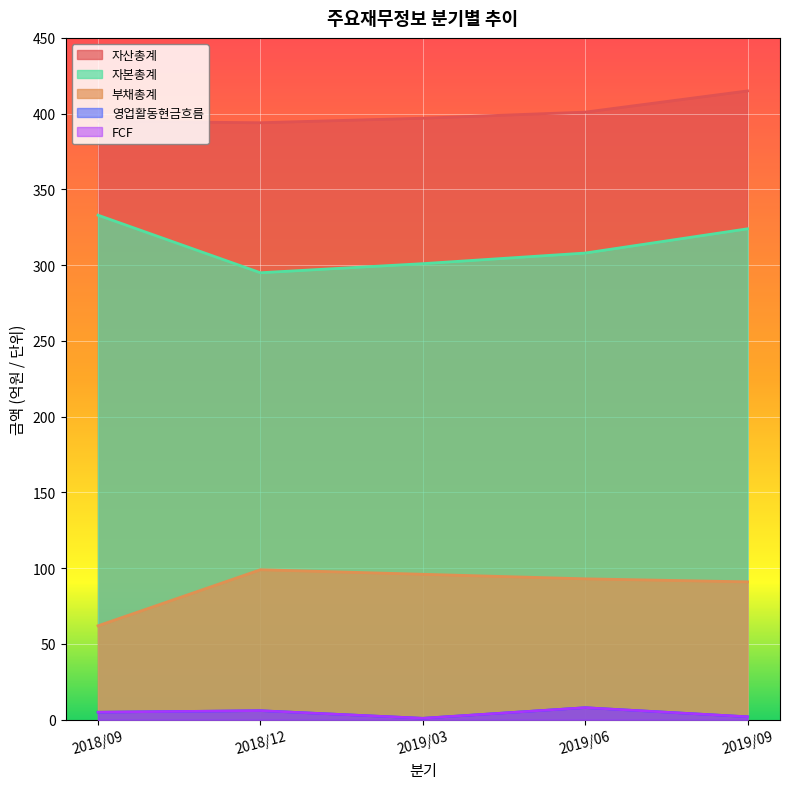

Read the 영업활동현금흐름 value at 2019/03.

1